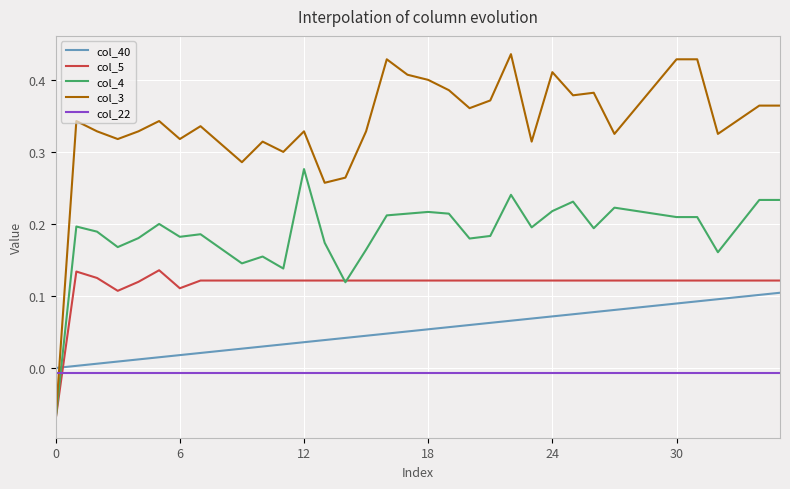

Which series has the largest range (max minus min)?

col_3